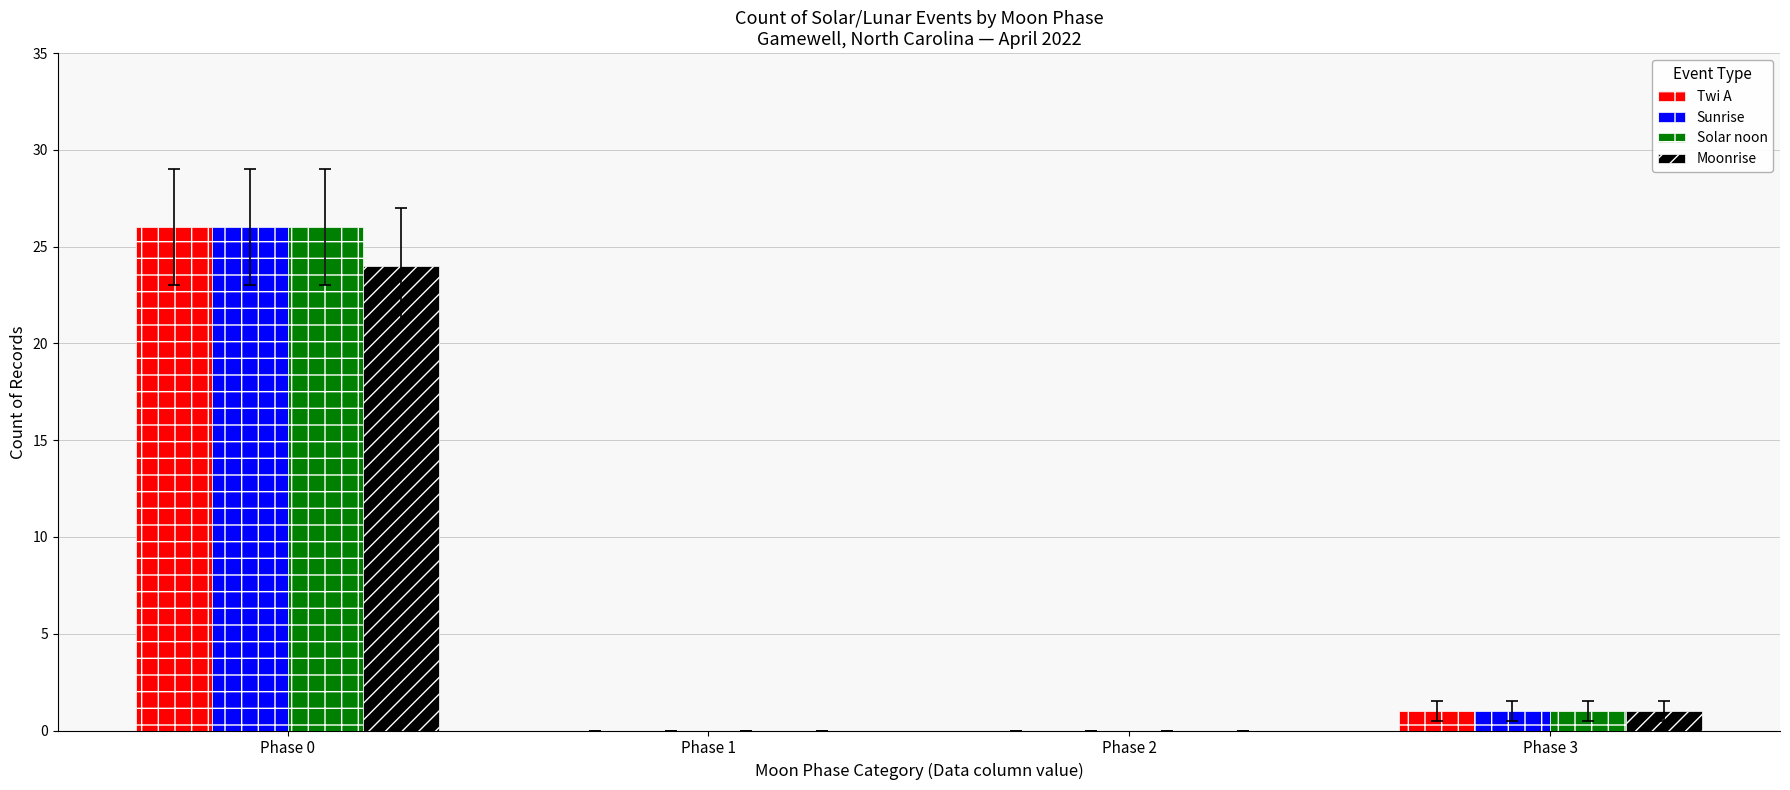

The value of Moonrise at Phase 1 is 15. True or false?

False